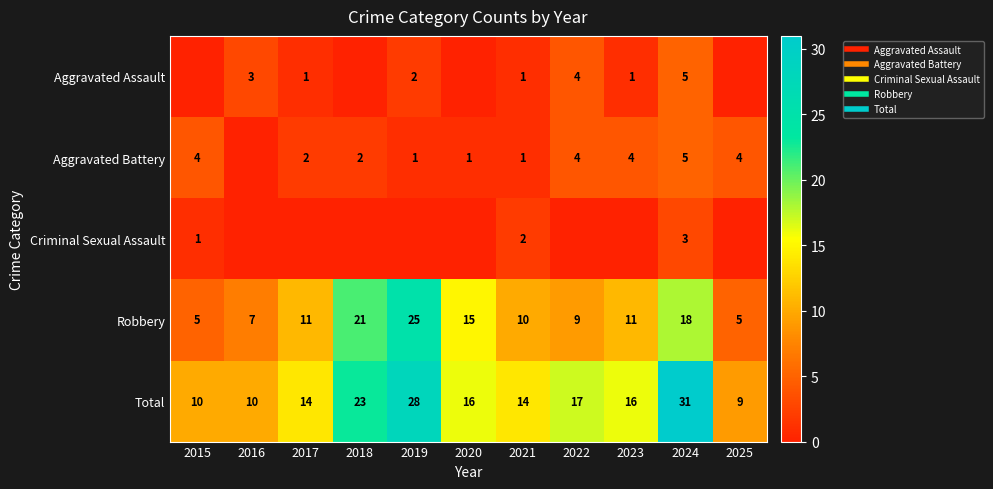

Which series has the largest total across all categories?

Total